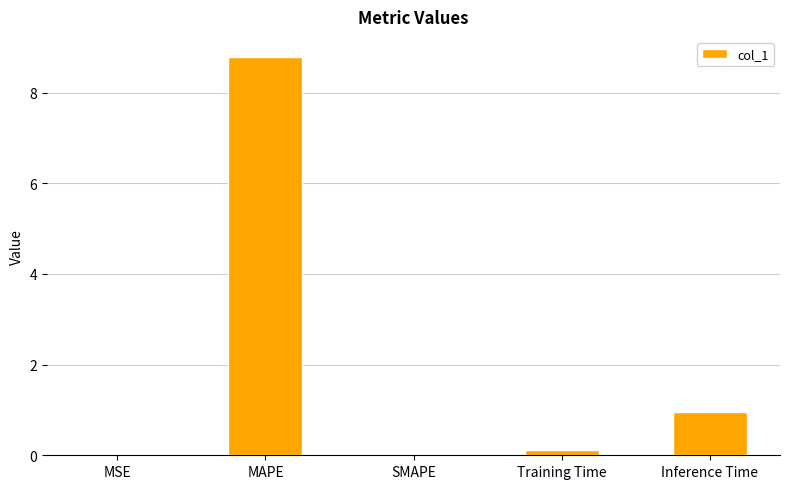

The chart shows a value of 8.8 at MAPE. True or false?

True